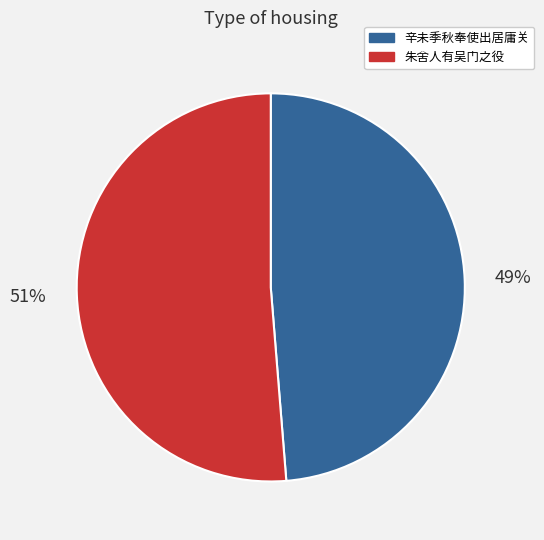

Is there any slice that represents more than half of the pie?

Yes